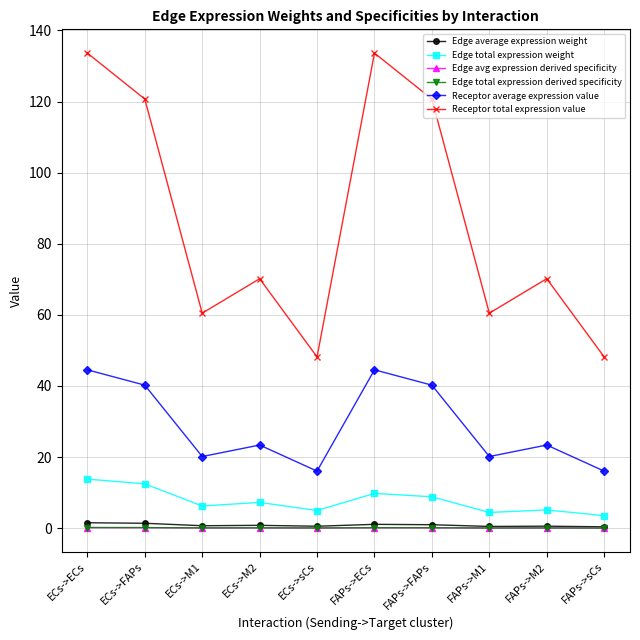

What is the difference between the Edge avg expression derived specificity values at ECs->FAPs and ECs->M1?

0.1